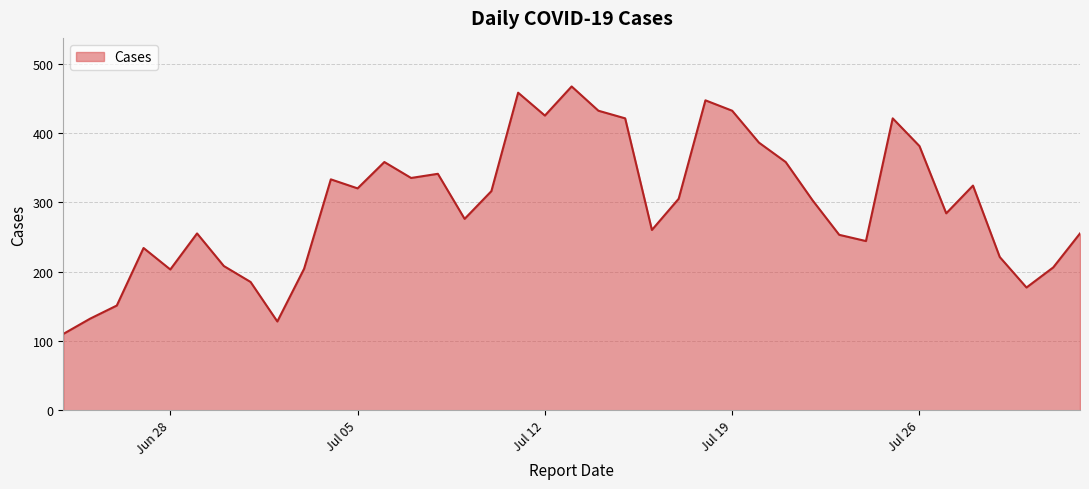

What is the minimum value shown in the chart?

110